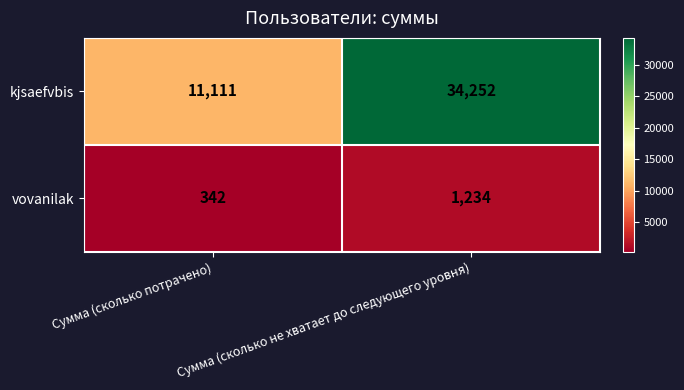

What is the difference between the maximum and minimum values in the vovanilak series?

892